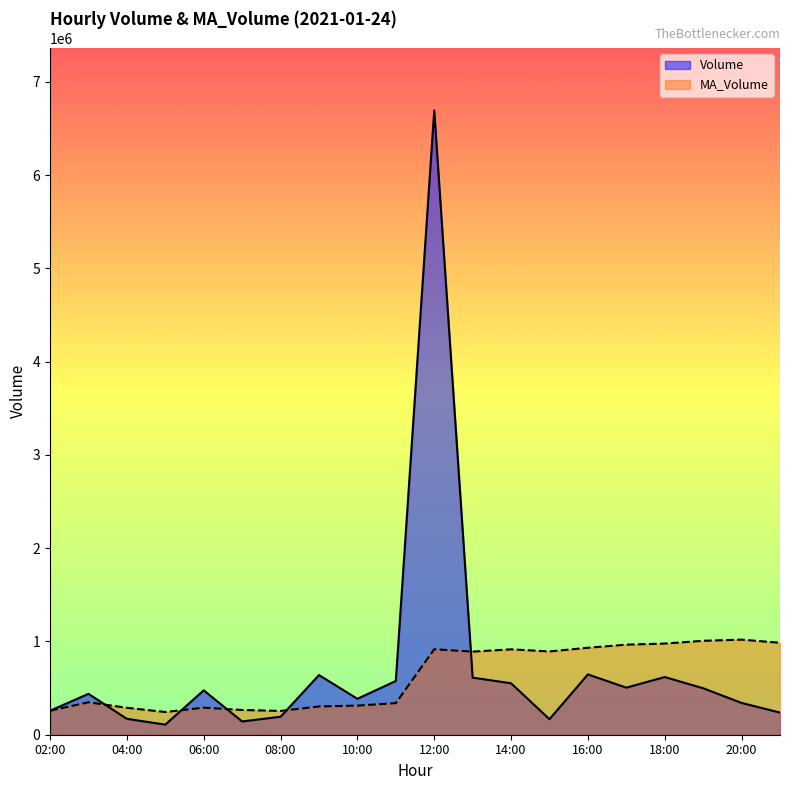

Reading right to left, what are all the values shown in this chart?

Volume: 21:00=237331.0	20:00=340688.0	19:00=498200.0	18:00=618417.0	17:00=504679.0	16:00=646627.0	15:00=166504.0	14:00=551549.0	13:00=612066.0	12:00=6692633.0	11:00=576270.0	10:00=385217.0	09:00=639766.0	08:00=192753.0	07:00=142195.0	06:00=475956.0	05:00=108119.0	04:00=170378.0	03:00=438507.0	02:00=257166.0
MA_Volume: 21:00=985848.4	20:00=1019384.7	19:00=1007056.8	18:00=977389.7	17:00=965517.9	16:00=932471.2	15:00=892783.8	14:00=915450.8	13:00=890918.8	12:00=916269.1	11:00=338632.7	10:00=312228.6	09:00=303105.0	08:00=255010.6	07:00=265386.8	06:00=290025.2	05:00=243542.5	04:00=288683.7	03:00=347836.5	02:00=257166.0